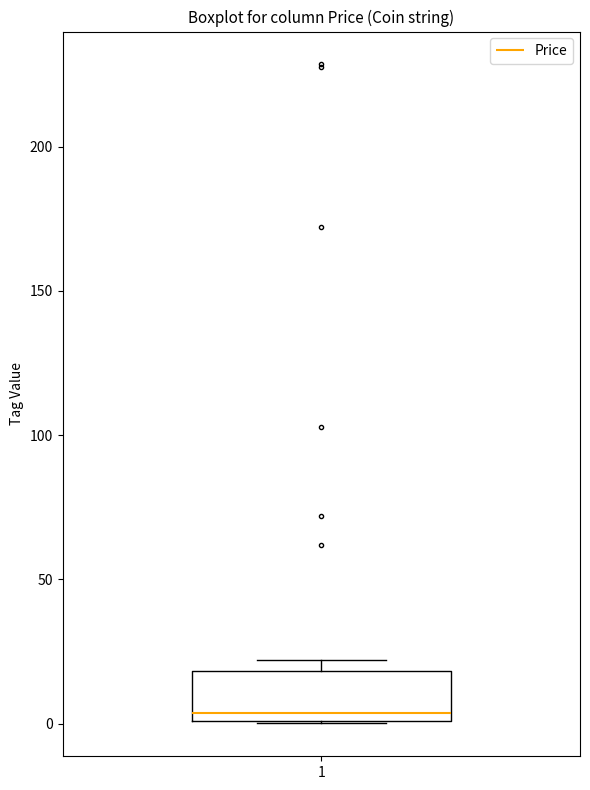

Where is the upper edge of the box at x = 1 on the y-axis? The values are not printed on the chart, so give them approximately, as read against the axis.

20